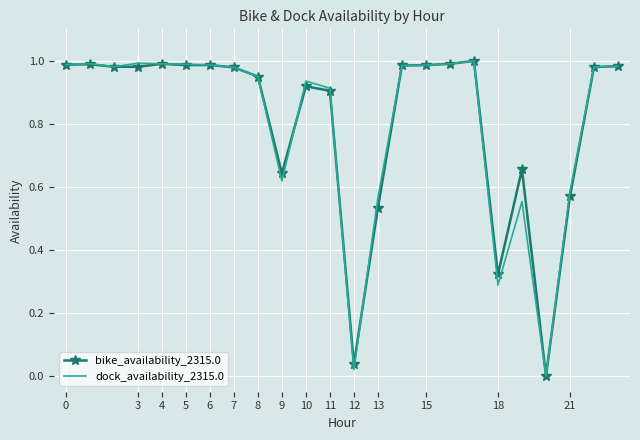

What are all the series names shown in the legend?

bike_availability_2315.0, dock_availability_2315.0